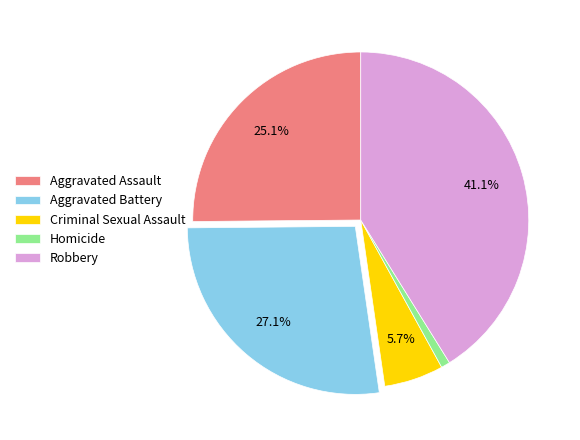

Which category has the biggest portion of the pie?

Robbery